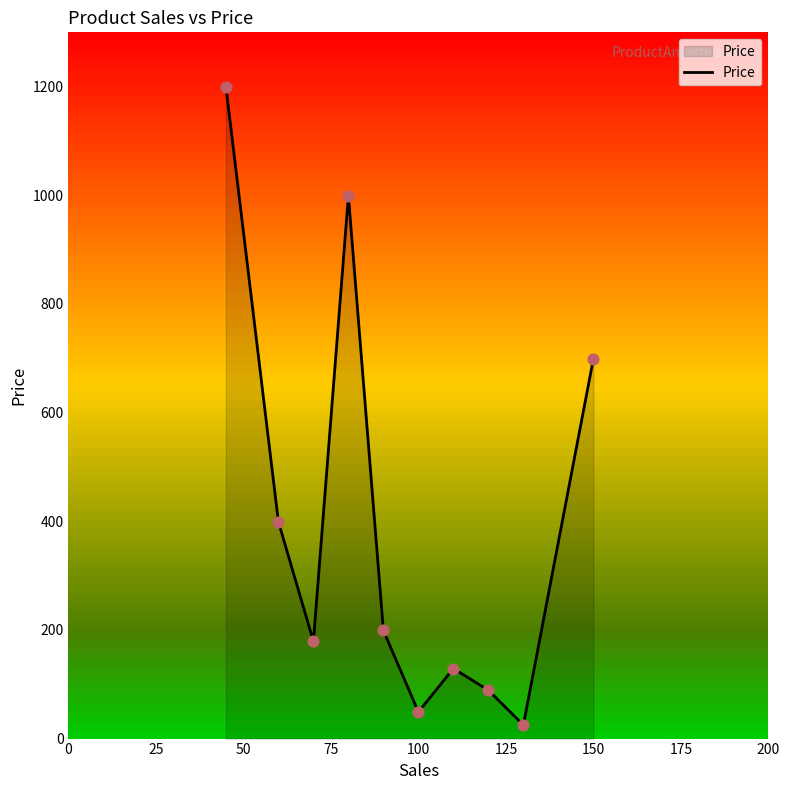

What is the greatest value displayed?

1200